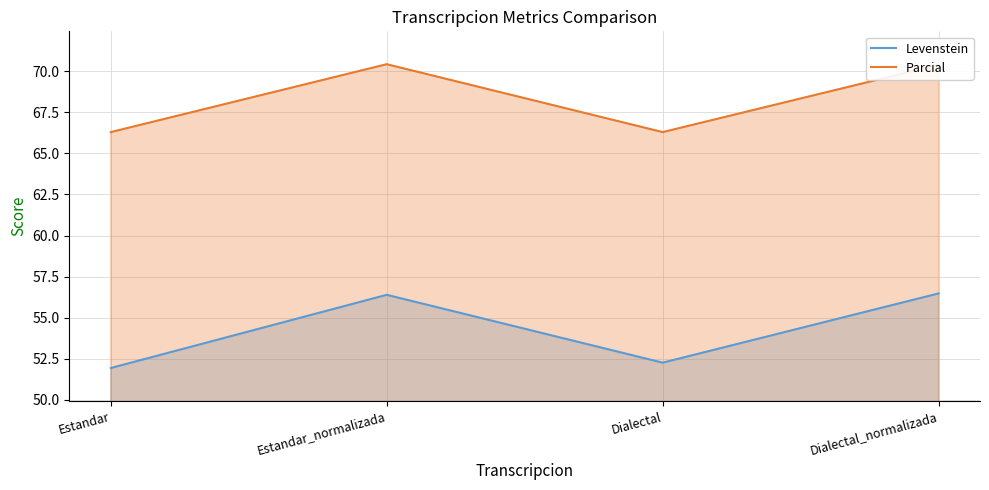

Reading right to left, what are all the values shown in this chart?

Levenstein: 56.5	52.3	56.4	51.9
Parcial: 70.4	66.3	70.4	66.3